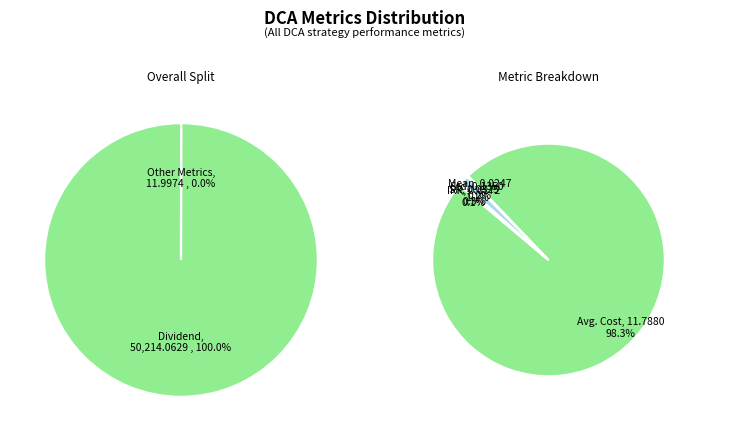

Between Avg. Cost and IRR, which is larger?

Avg. Cost